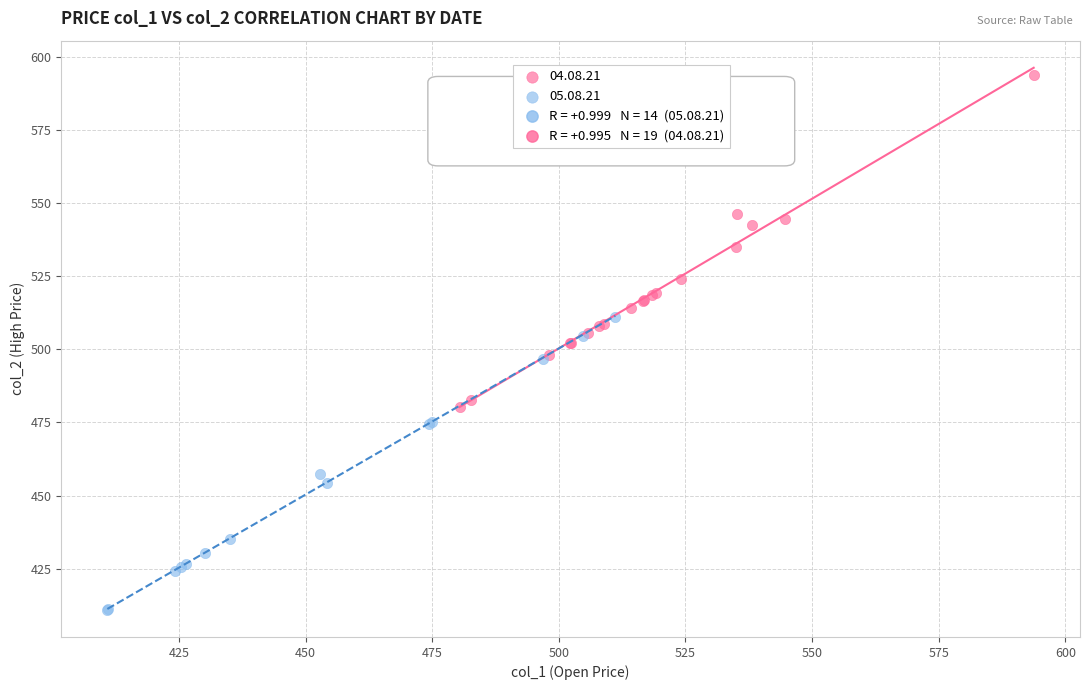

Which series contains the highest Y value?

04.08.21